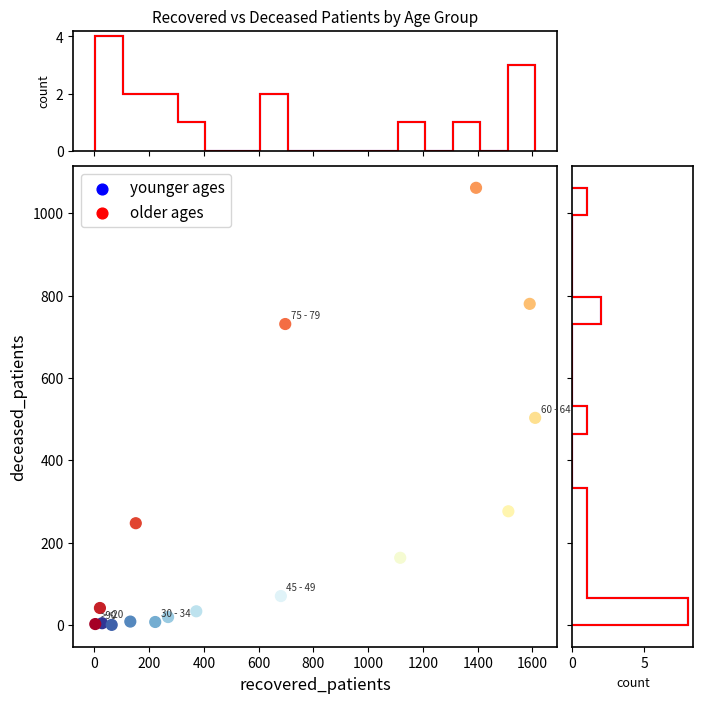

What Y value in the scatter plot is closest to 531?

503